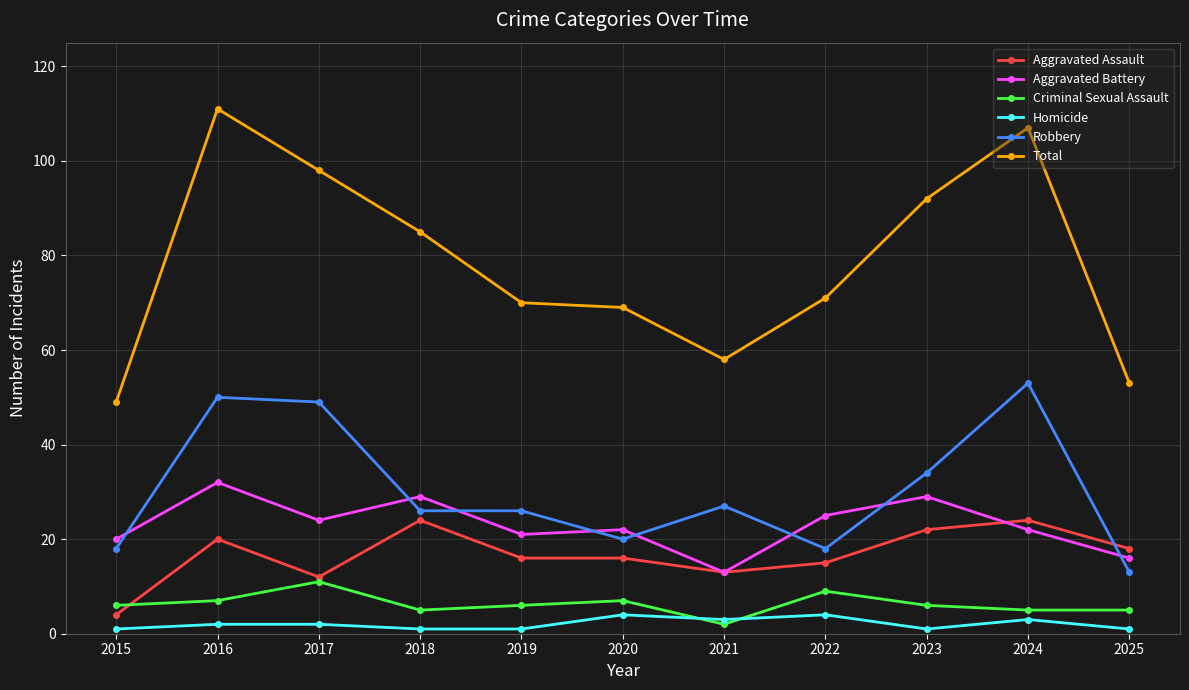

What is the approximate value of Criminal Sexual Assault at 2020?

7